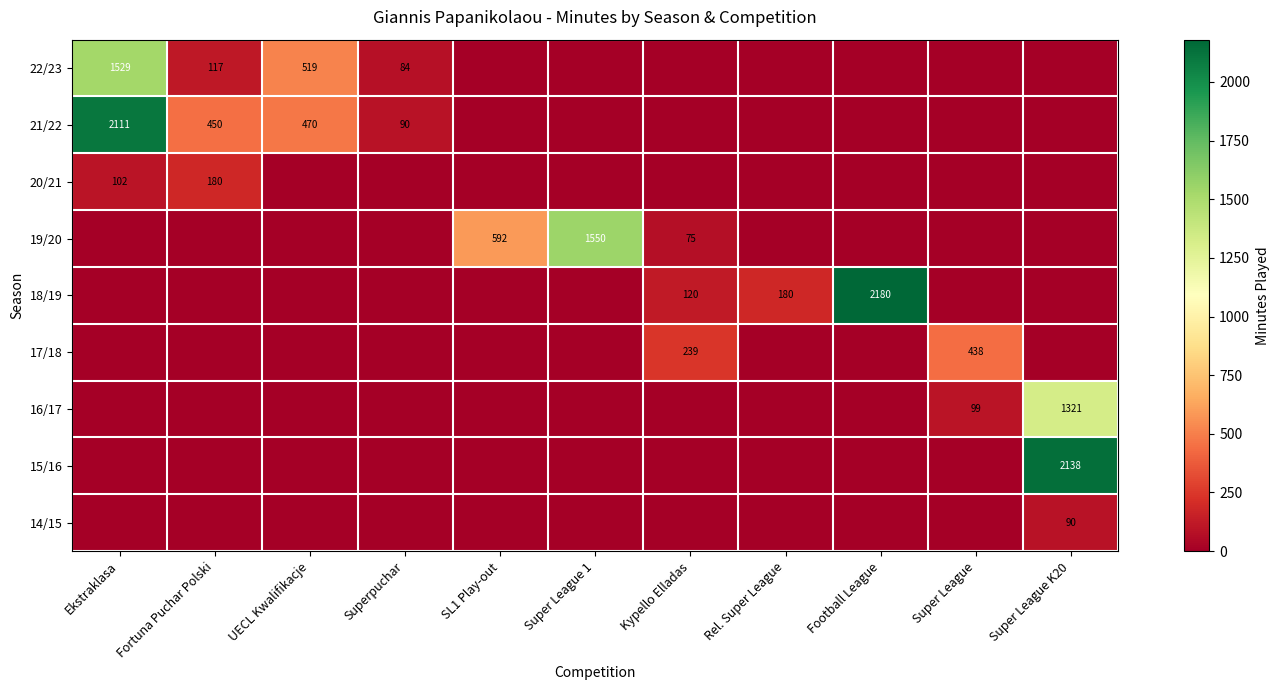

The 21/22 series shows 450 at Fortuna Puchar Polski. True or false?

True